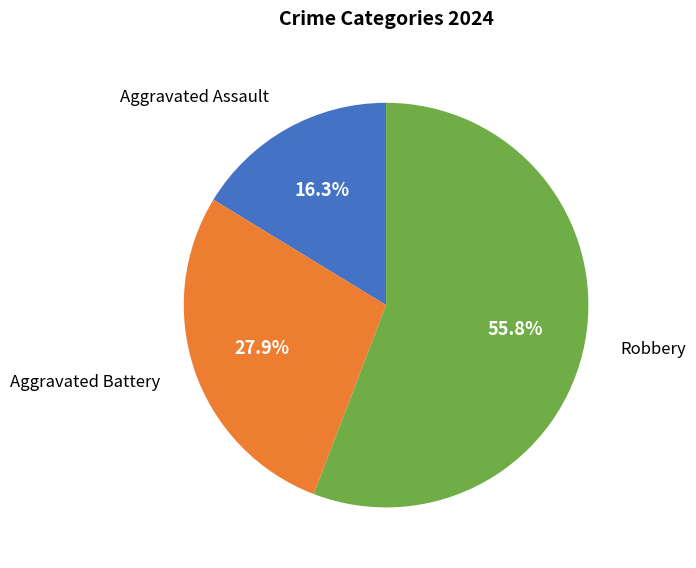

Is there a majority slice in this chart?

Yes